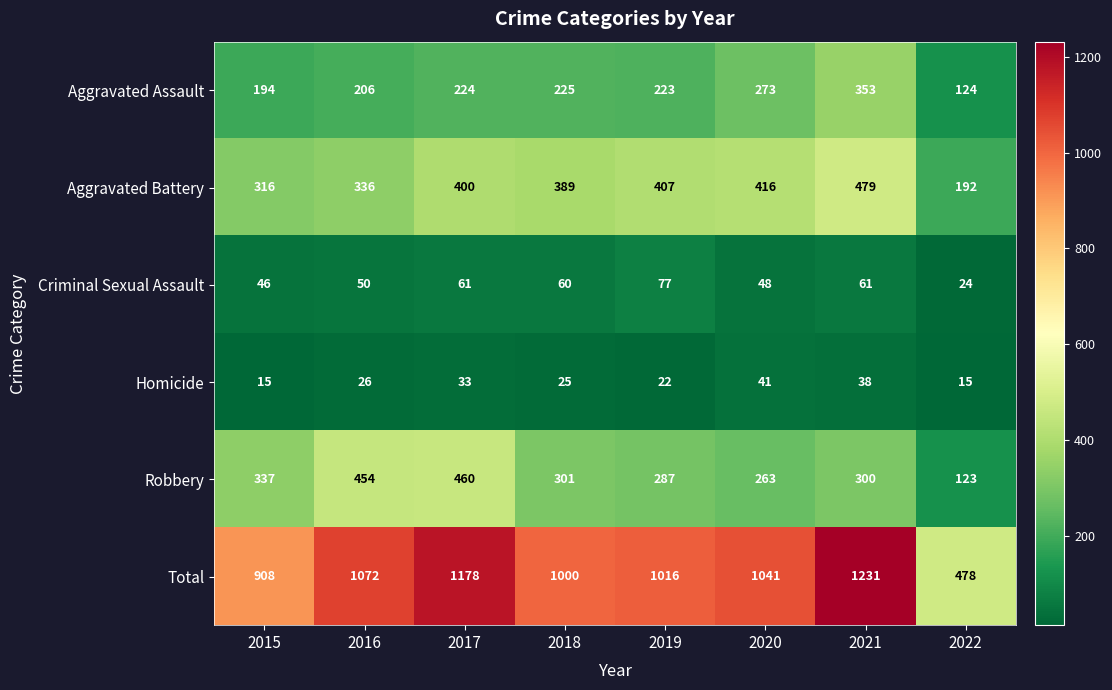

What is the sum of all Aggravated Battery values?

2935